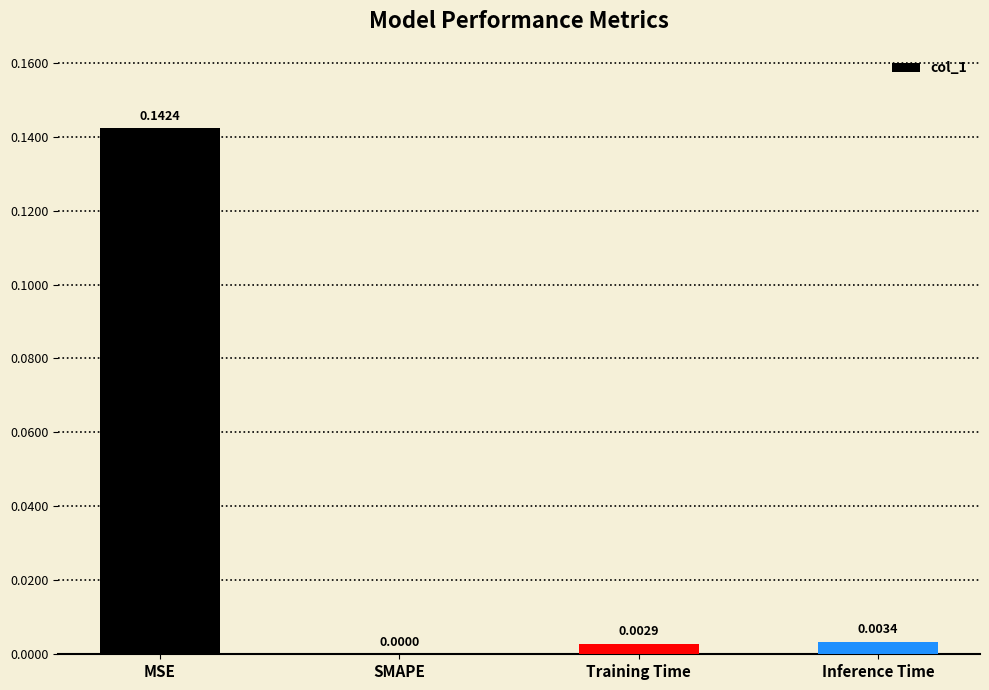

The value at SMAPE is 0.0. True or false?

True